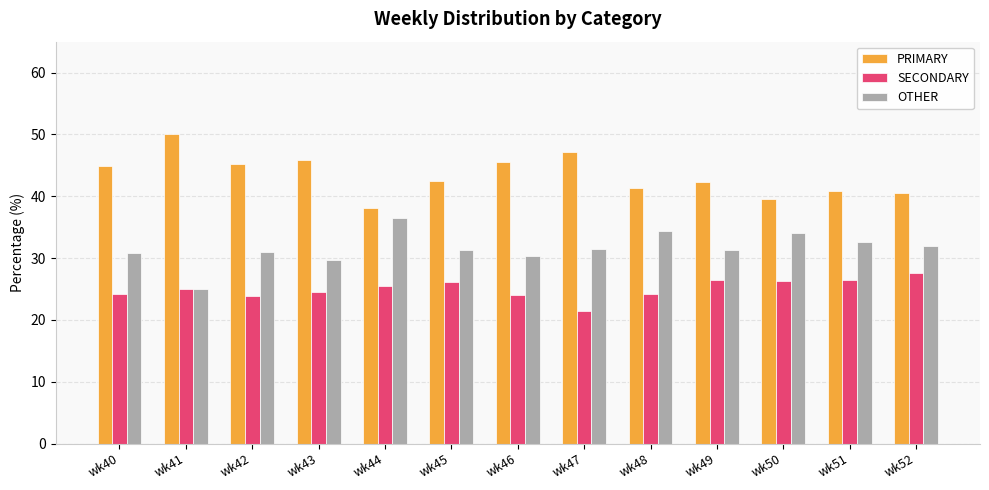

Is the value of PRIMARY at wk46 greater than the value of SECONDARY at wk50?

Yes